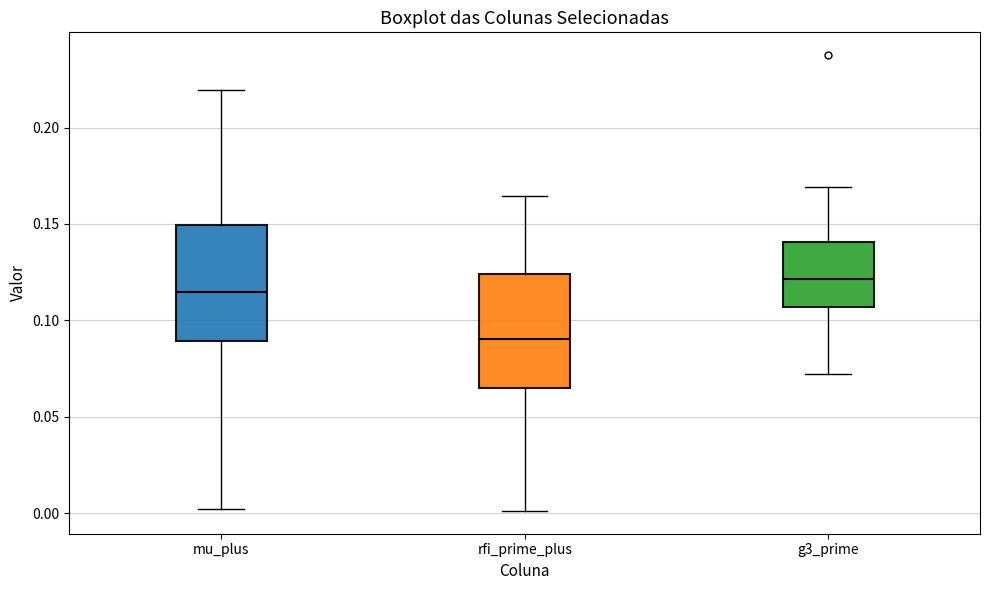

Reading left to right, read every box against the y-axis: the position of its median line, the range the box covers, and the ends of its whiskers. The values are not printed on the chart, so give them approximately, as read against the axis.

mu_plus: median 0.115, box 0.090 to 0.150, whiskers 0.000 to 0.220
rfi_prime_plus: median 0.090, box 0.065 to 0.125, whiskers 0.000 to 0.165
g3_prime: median 0.120, box 0.105 to 0.140, whiskers 0.070 to 0.170